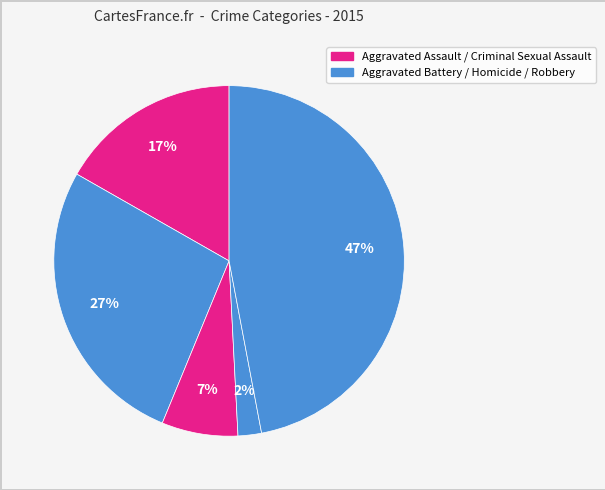

Count the number of slices in the pie.

5